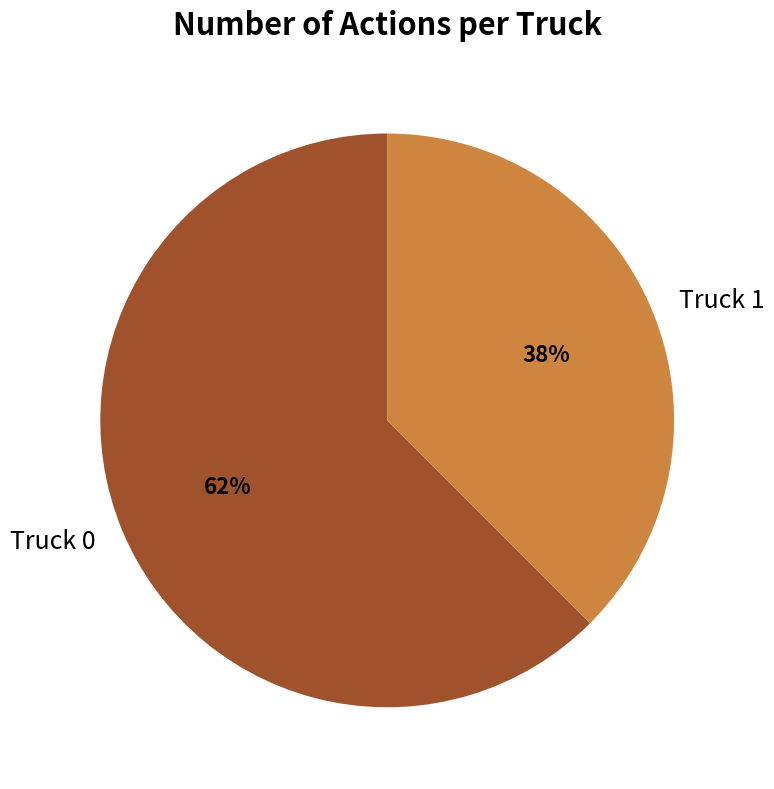

How many slices are in this pie chart?

2